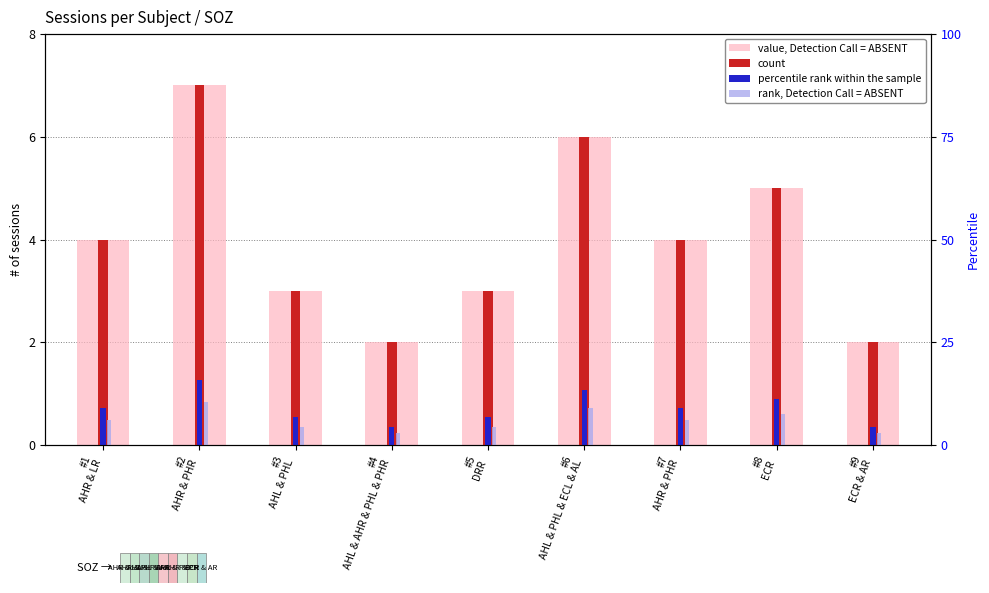

Rank the series at #6
AHL & PHL & ECL & AL from highest to lowest value.

value, Detection Call = ABSENT, count, percentile rank within the sample, rank, Detection Call = ABSENT